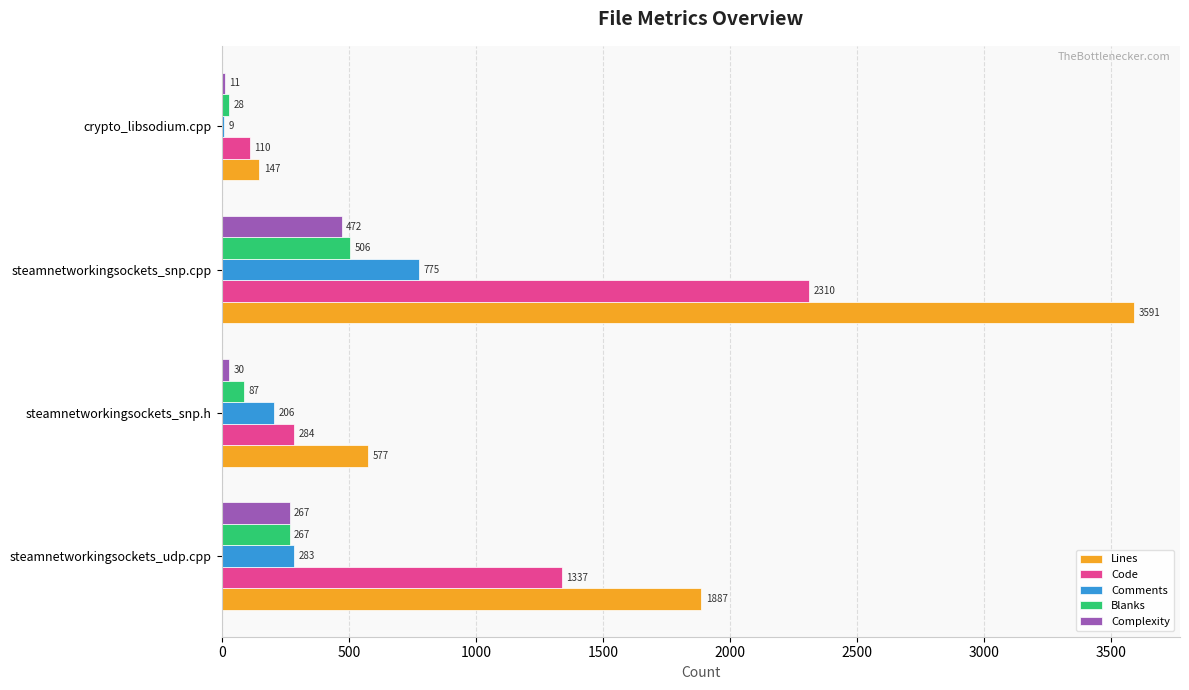

Which series has the largest total across all categories?

Lines